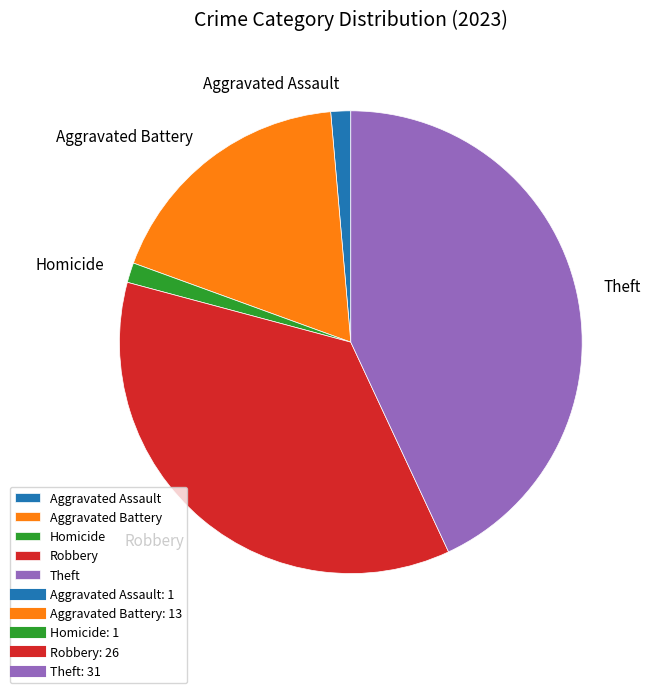

Is the sum of Homicide and Robbery greater than half?

No